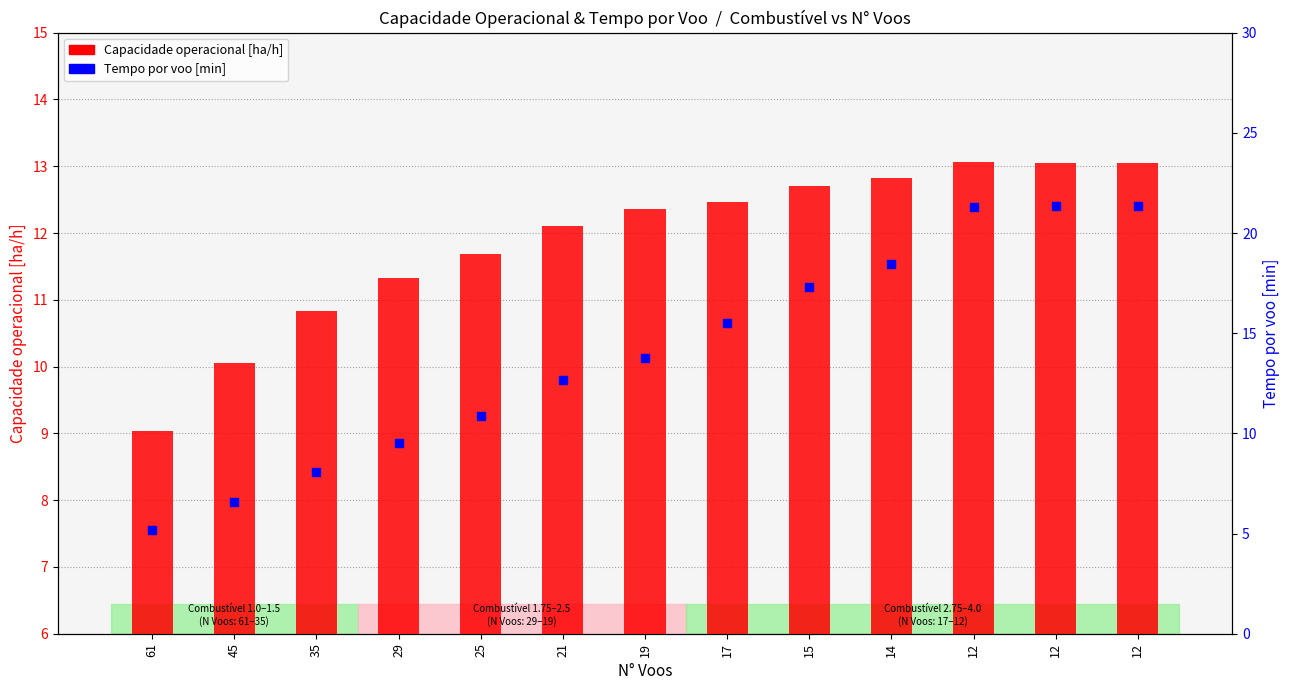

Which series has the widest spread of Y values?

Tempo por voo [min]